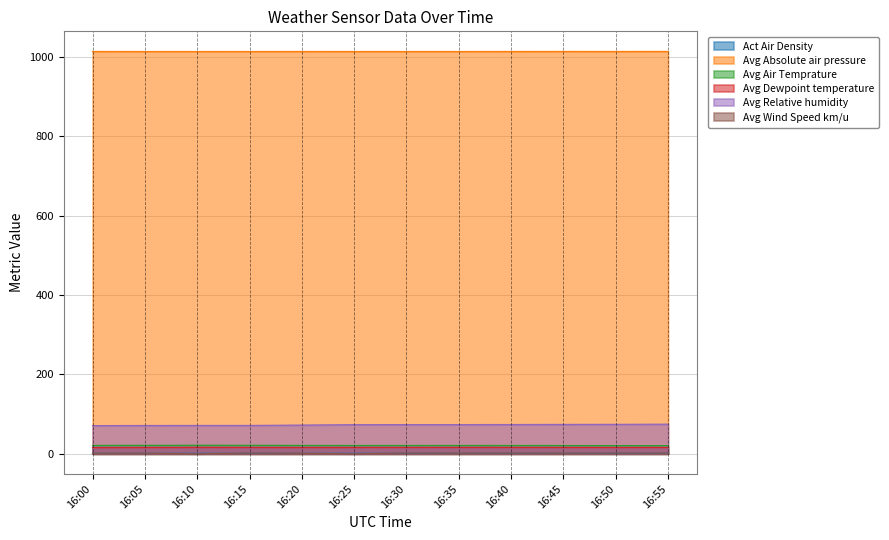

How many data points does each series have?

12